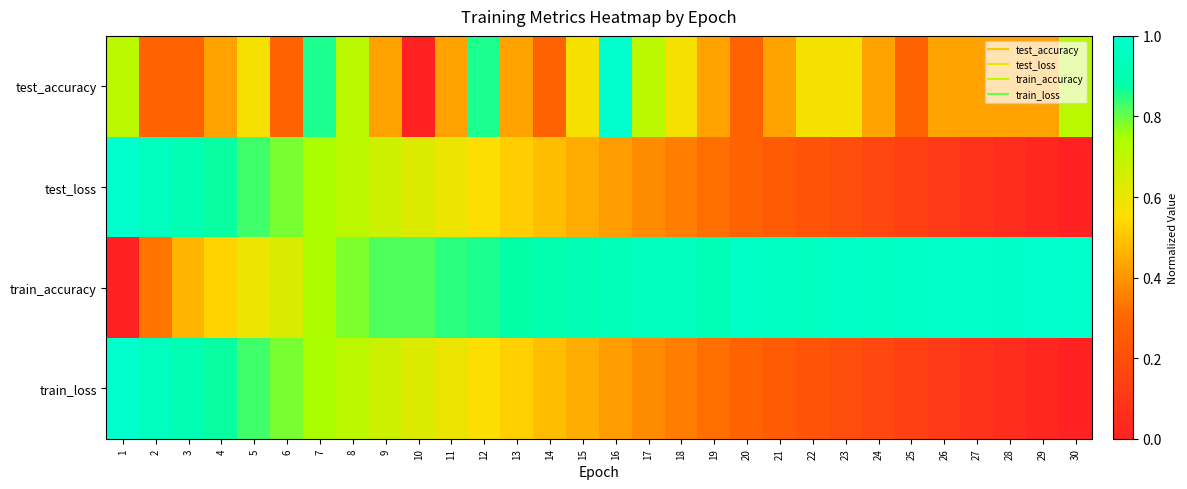

Which has a higher value, 5 or 26?

5